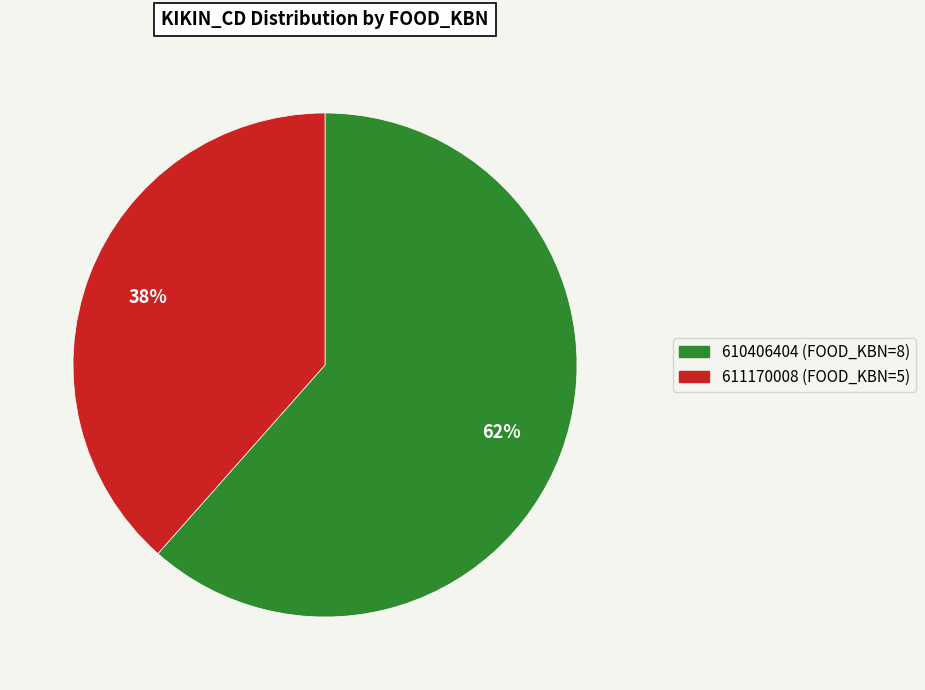

Rank the categories by value from lowest to highest.

611170008, 610406404